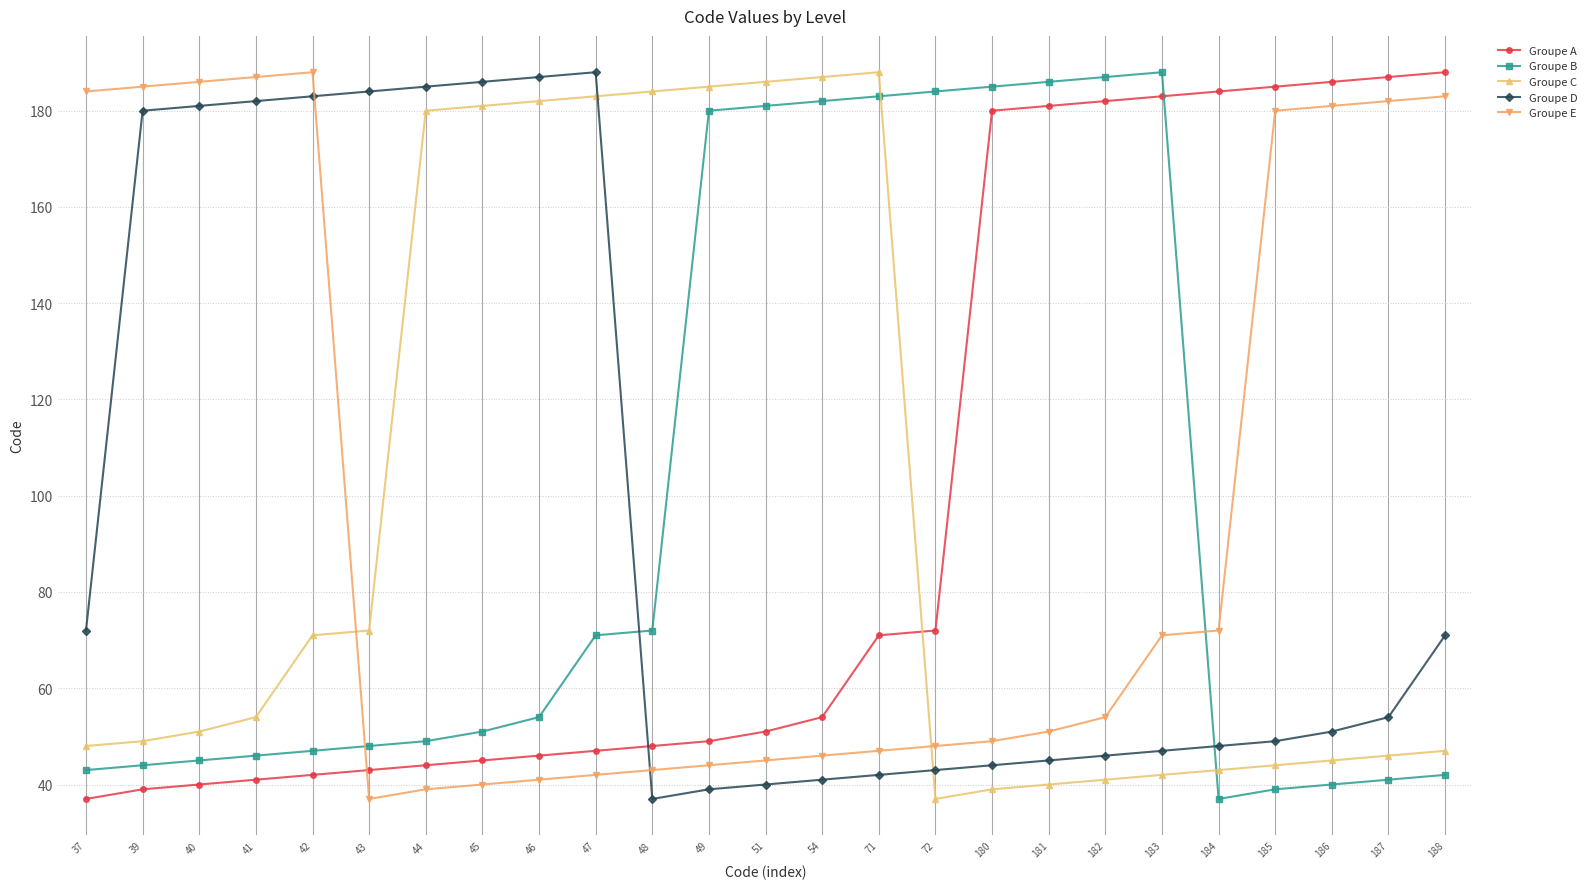

Is it true that Groupe B equals 181 at 51?

True